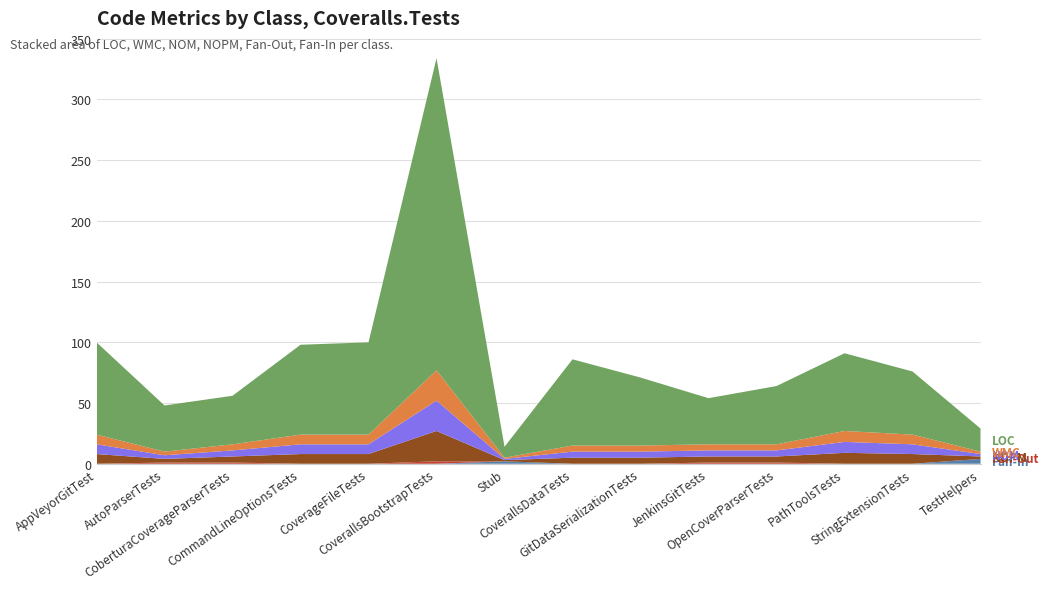

Reading left to right, what are all the values shown in this chart?

LOC: AppVeyorGitTest=76	AutoParserTests=38	CoberturaCoverageParserTests=40	CommandLineOptionsTests=74	CoverageFileTests=76	CoverallsBootstrapTests=257	Stub=9	CoverallsDataTests=71	GitDataSerializationTests=56	JenkinsGitTests=38	OpenCoverParserTests=48	PathToolsTests=64	StringExtensionTests=52	TestHelpers=19
WMC: AppVeyorGitTest=8	AutoParserTests=3	CoberturaCoverageParserTests=5	CommandLineOptionsTests=8	CoverageFileTests=8	CoverallsBootstrapTests=25	Stub=1	CoverallsDataTests=5	GitDataSerializationTests=5	JenkinsGitTests=5	OpenCoverParserTests=5	PathToolsTests=9	StringExtensionTests=8	TestHelpers=2
NOM: AppVeyorGitTest=8	AutoParserTests=3	CoberturaCoverageParserTests=5	CommandLineOptionsTests=8	CoverageFileTests=8	CoverallsBootstrapTests=25	Stub=1	CoverallsDataTests=5	GitDataSerializationTests=5	JenkinsGitTests=5	OpenCoverParserTests=5	PathToolsTests=9	StringExtensionTests=8	TestHelpers=2
NOPM: AppVeyorGitTest=8	AutoParserTests=3	CoberturaCoverageParserTests=5	CommandLineOptionsTests=8	CoverageFileTests=8	CoverallsBootstrapTests=25	Stub=1	CoverallsDataTests=5	GitDataSerializationTests=5	JenkinsGitTests=5	OpenCoverParserTests=5	PathToolsTests=9	StringExtensionTests=8	TestHelpers=2
Fan-Out: AppVeyorGitTest=0	AutoParserTests=1	CoberturaCoverageParserTests=1	CommandLineOptionsTests=0	CoverageFileTests=0	CoverallsBootstrapTests=2	Stub=0	CoverallsDataTests=0	GitDataSerializationTests=0	JenkinsGitTests=1	OpenCoverParserTests=1	PathToolsTests=0	StringExtensionTests=0	TestHelpers=0
Fan-In: AppVeyorGitTest=0	AutoParserTests=0	CoberturaCoverageParserTests=0	CommandLineOptionsTests=0	CoverageFileTests=0	CoverallsBootstrapTests=0	Stub=2	CoverallsDataTests=0	GitDataSerializationTests=0	JenkinsGitTests=0	OpenCoverParserTests=0	PathToolsTests=0	StringExtensionTests=0	TestHelpers=4